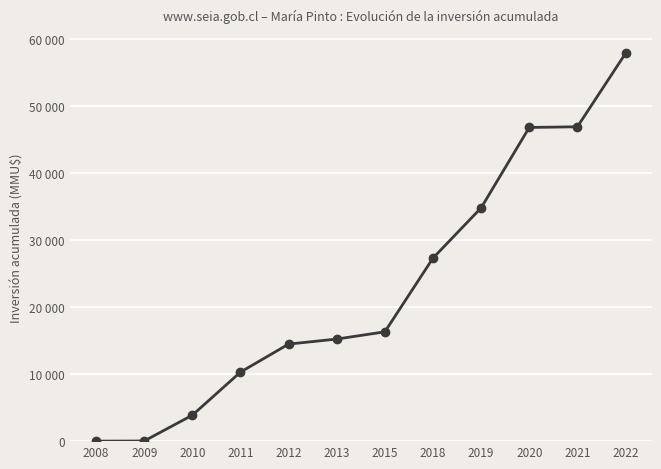

Is this an area chart (filled region under the line)?

No